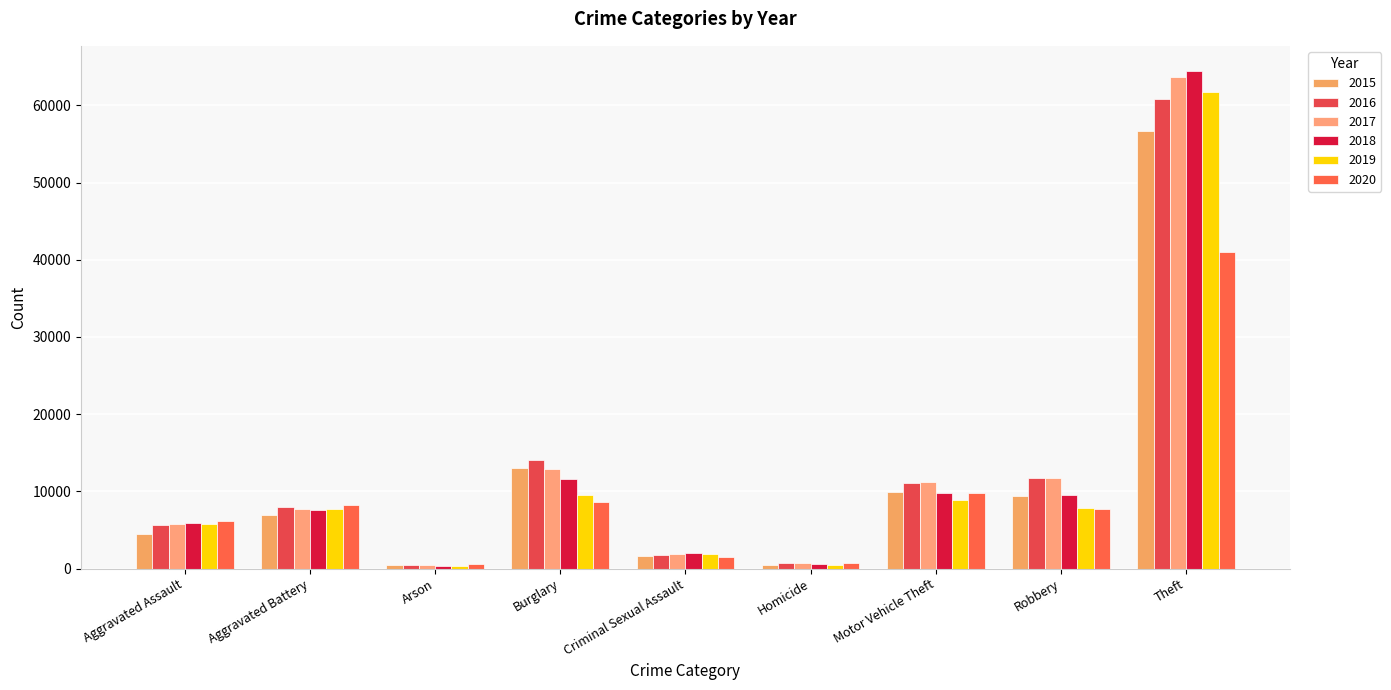

Which has a higher value, Aggravated Assault or Burglary?

Burglary